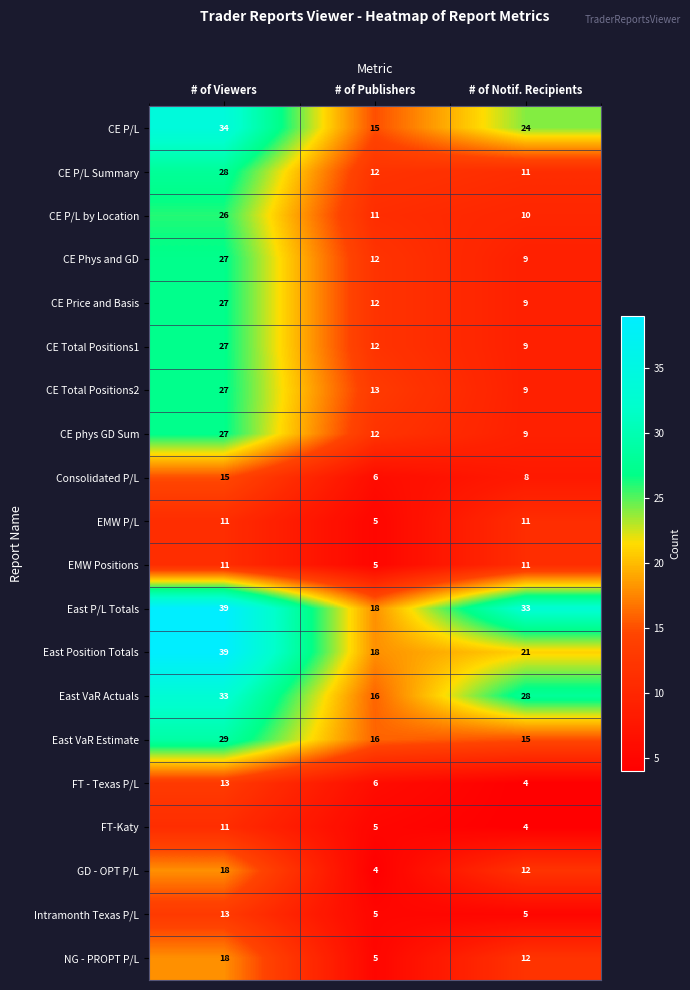

What is the minimum value for Consolidated P/L?

6